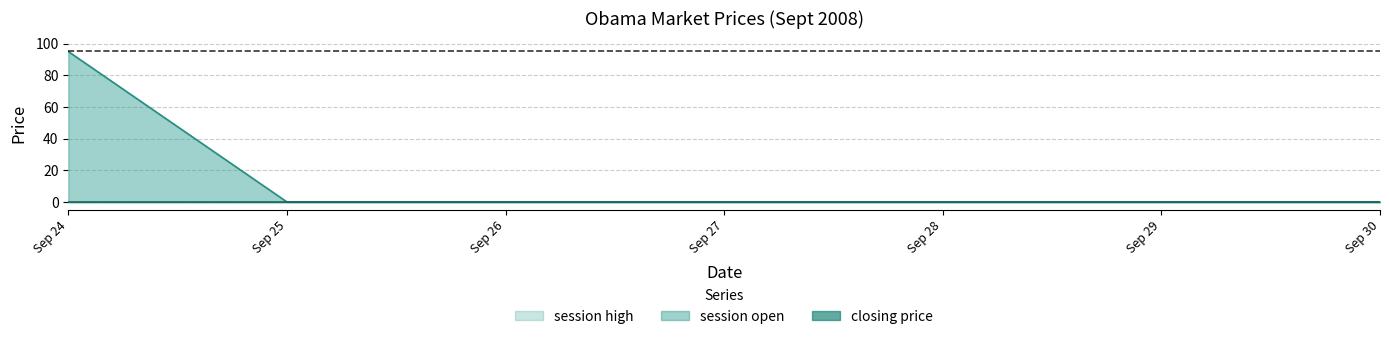

Which category has the highest value in the session high series?

Sep 24